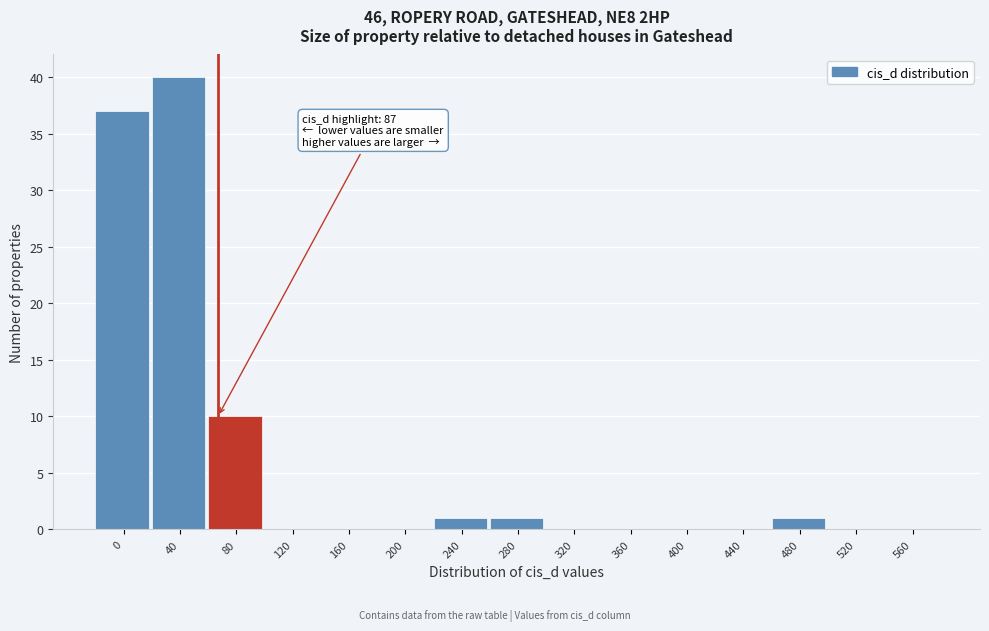

Reading right to left, transcribe all the data shown in this chart.

560=0	520=0	480=1	440=0	400=0	360=0	320=0	280=1	240=1	200=0	160=0	120=0	80=10	40=40	0=37